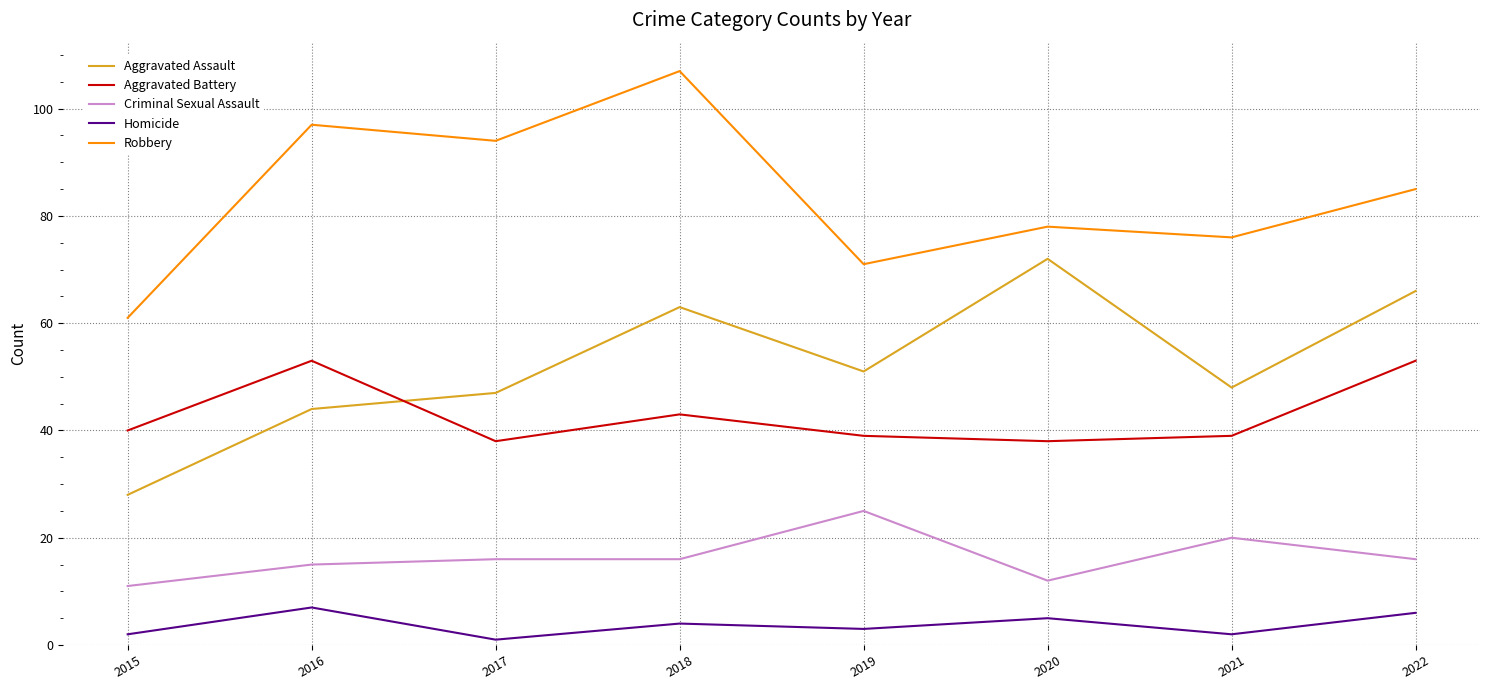

Count the number of data series in this chart.

5